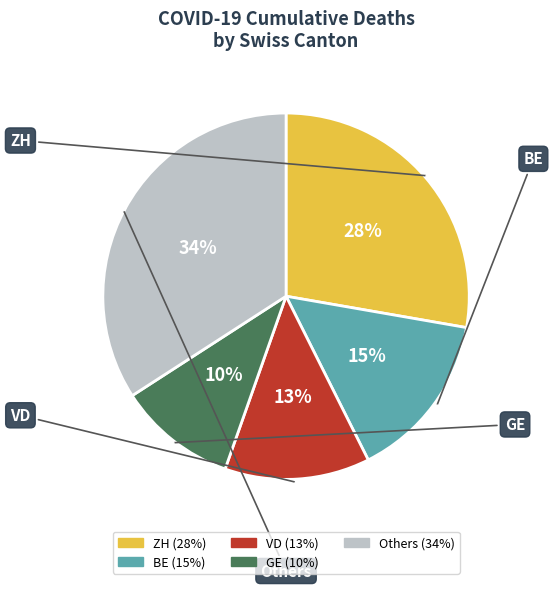

Does any single category account for the majority?

No